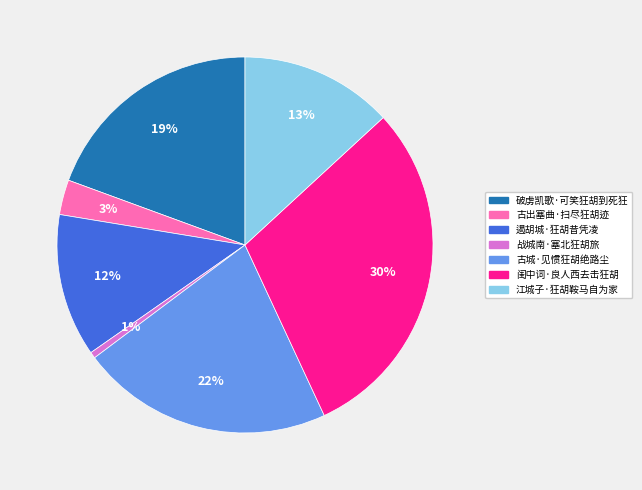

True or false: 江城子·狂胡鞍马自为家 accounts for 13% of the total.

True